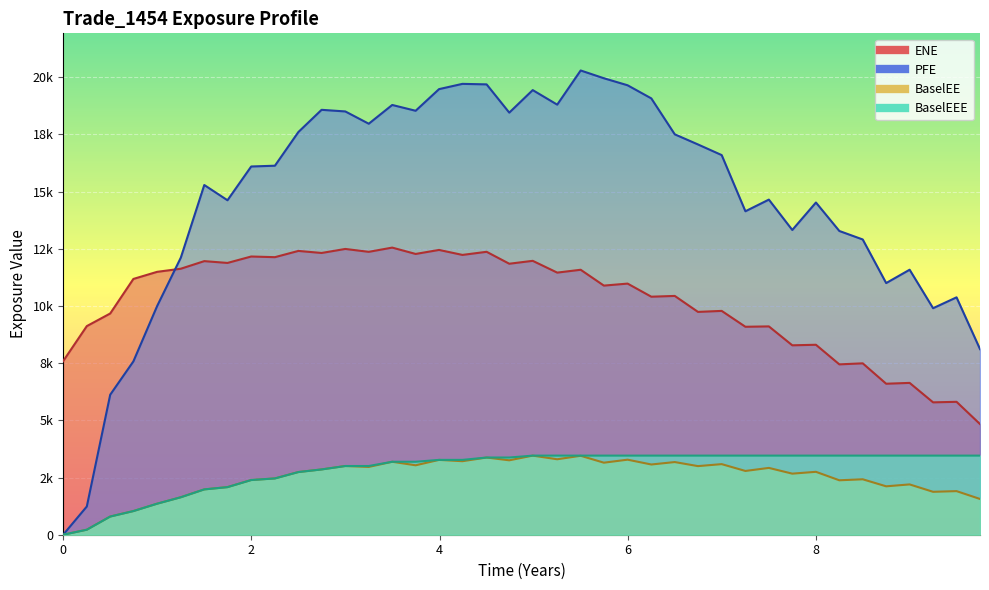

Reading right to left, what are all the values shown in this chart?

ENE: 4836.6	5808.7	5785.4	6635.8	6599.0	7490.9	7445.7	8302.2	8278.5	9105.2	9088.7	9782.2	9738.6	10436.6	10402.8	10975.6	10887.9	11580.3	11455.6	11970.4	11843.8	12365.3	12229.2	12447.0	12271.3	12548.8	12363.8	12489.9	12313.9	12403.7	12130.6	12159.4	11878.7	11957.5	11625.6	11489.5	11179.4	9669.1	9117.9	7587.6
PFE: 8112.2	10374.9	9900.4	11582.1	10998.7	12904.0	13275.2	14519.2	13318.9	14646.4	14137.1	16592.2	17057.1	17499.3	19070.0	19643.3	19950.6	20290.3	18796.8	19432.8	18447.8	19682.7	19705.0	19474.9	18529.2	18782.9	17962.9	18499.9	18570.7	17600.0	16127.8	16093.9	14618.0	15284.7	12110.8	9991.3	7575.7	6118.8	1233.3	0.0
BaselEE: 1563.0	1905.3	1875.6	2198.5	2115.6	2423.0	2379.2	2749.2	2669.2	2920.1	2787.2	3085.1	2998.4	3175.7	3069.2	3279.8	3148.3	3450.5	3297.8	3457.2	3252.3	3373.9	3213.1	3270.6	3034.3	3188.6	2963.1	3002.9	2853.4	2739.0	2460.2	2390.3	2080.4	1981.2	1637.9	1356.1	1033.9	794.6	219.0	0.0
BaselEEE: 3457.2	3457.2	3457.2	3457.2	3457.2	3457.2	3457.2	3457.2	3457.2	3457.2	3457.2	3457.2	3457.2	3457.2	3457.2	3457.2	3457.2	3457.2	3457.2	3457.2	3373.9	3373.9	3270.6	3270.6	3188.6	3188.6	3002.9	3002.9	2853.4	2739.0	2460.2	2390.3	2080.4	1981.2	1637.9	1356.1	1033.9	794.6	219.0	0.0